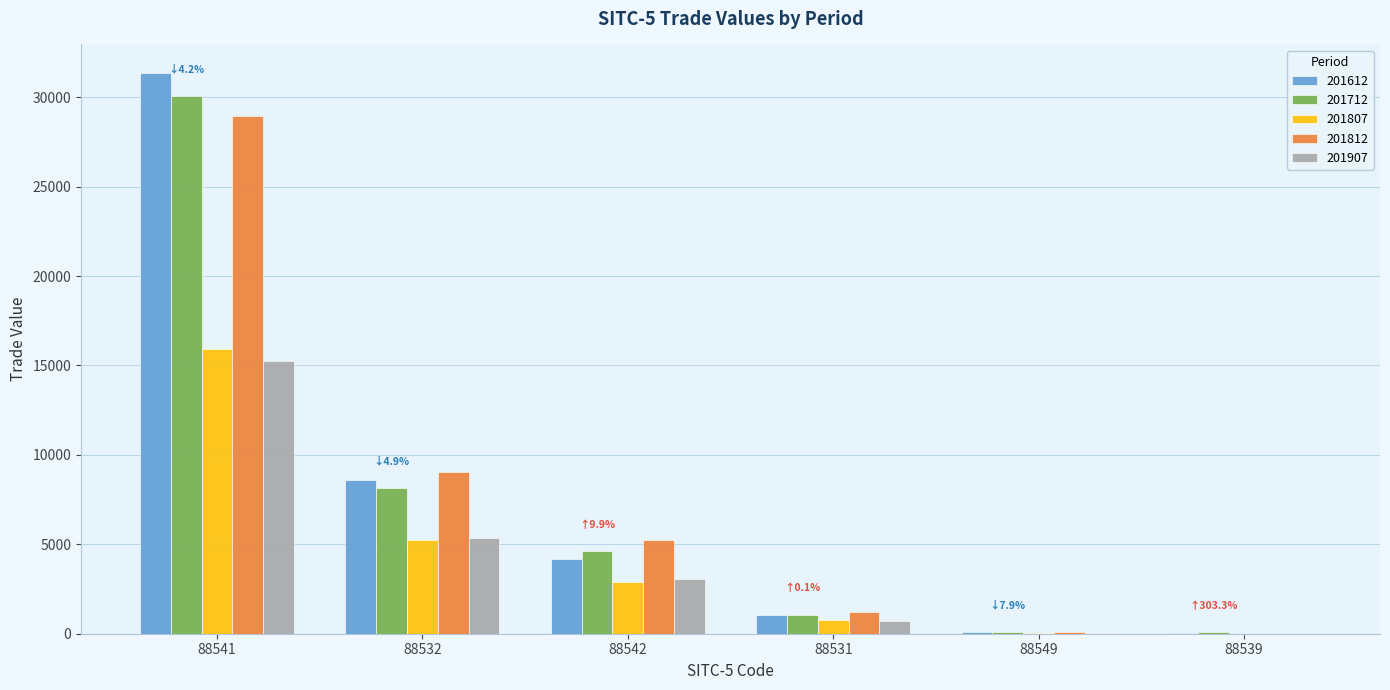

True or false: 201807 has a value of 2905.5 at 88542.

True